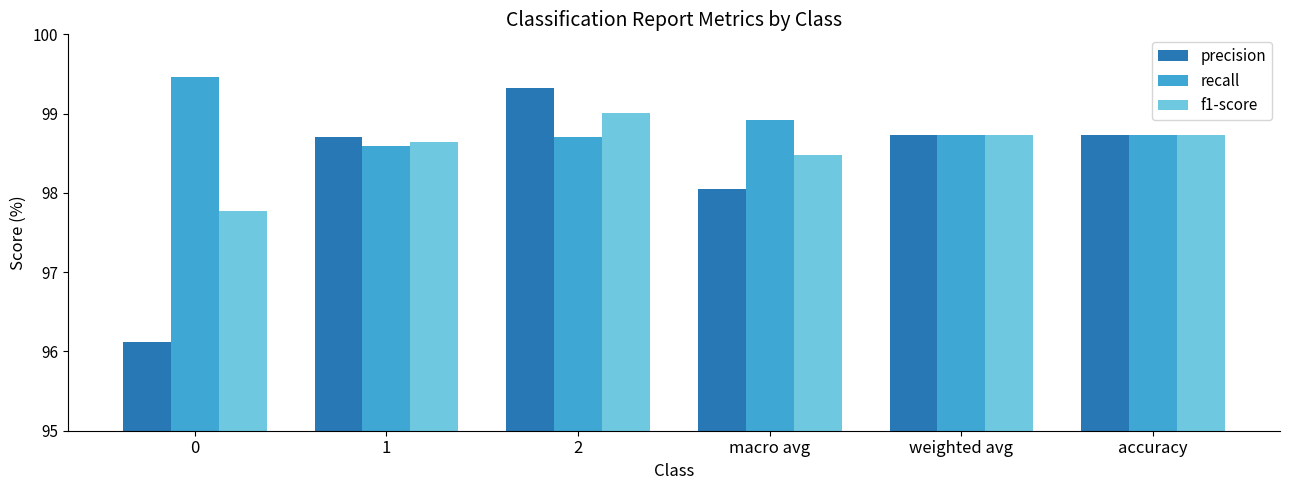

What is the lowest value of the recall series?

98.6